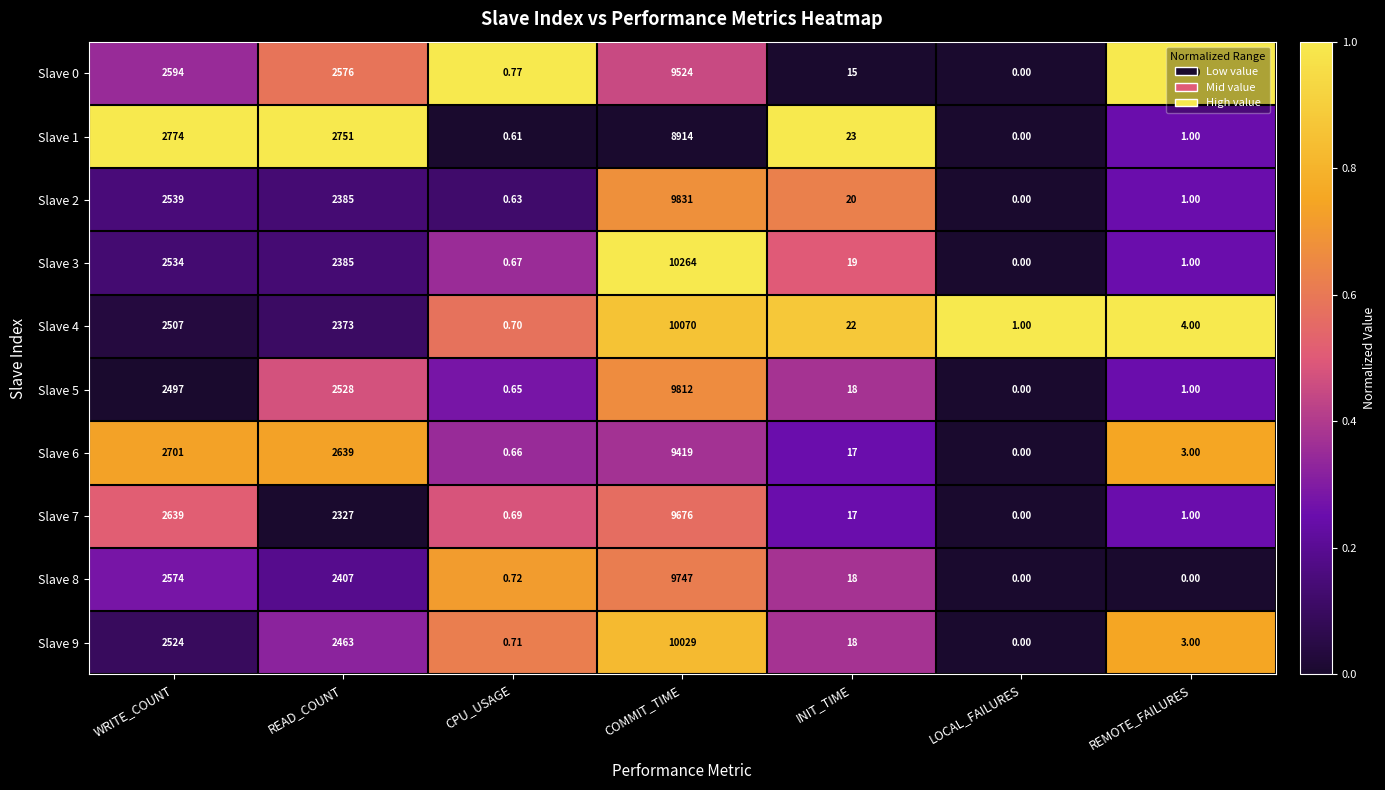

Which category has the lowest value in the Slave 3 series?

LOCAL_FAILURES